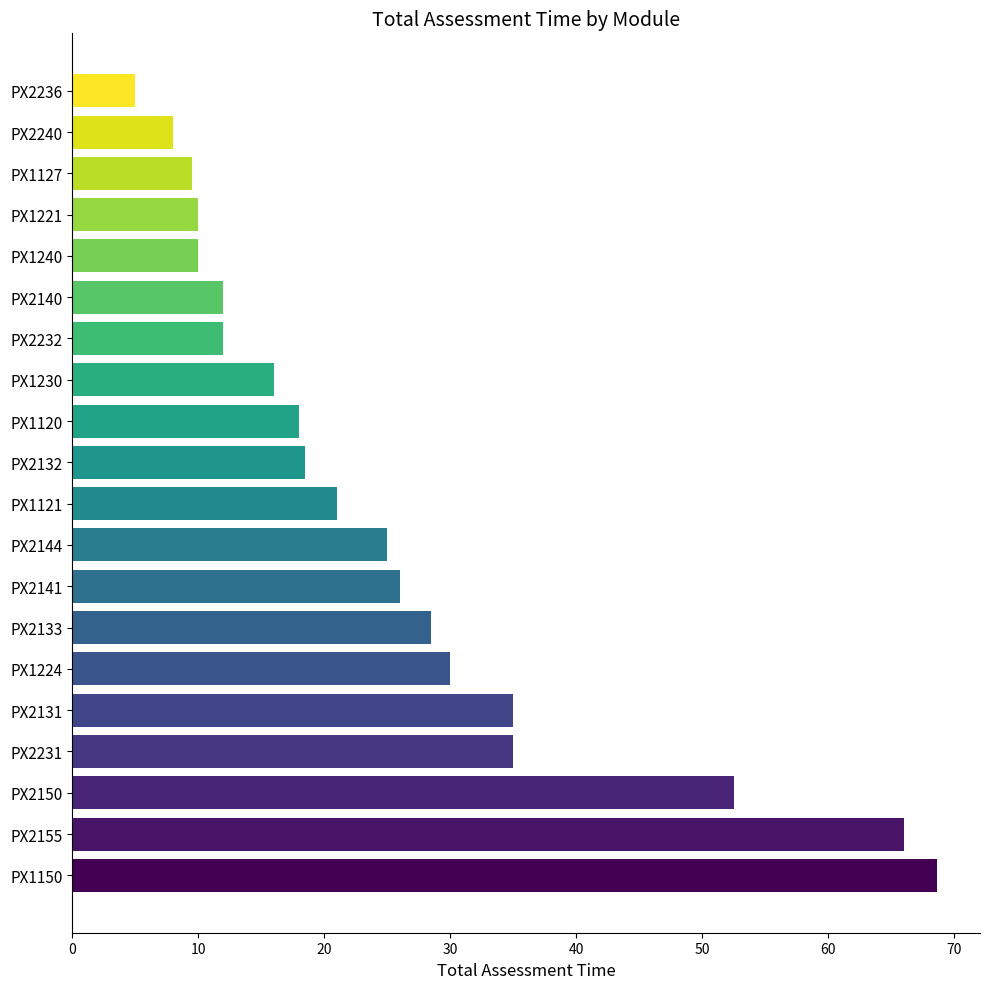

What is the change in value from PX2150 to PX2240?

-44.5